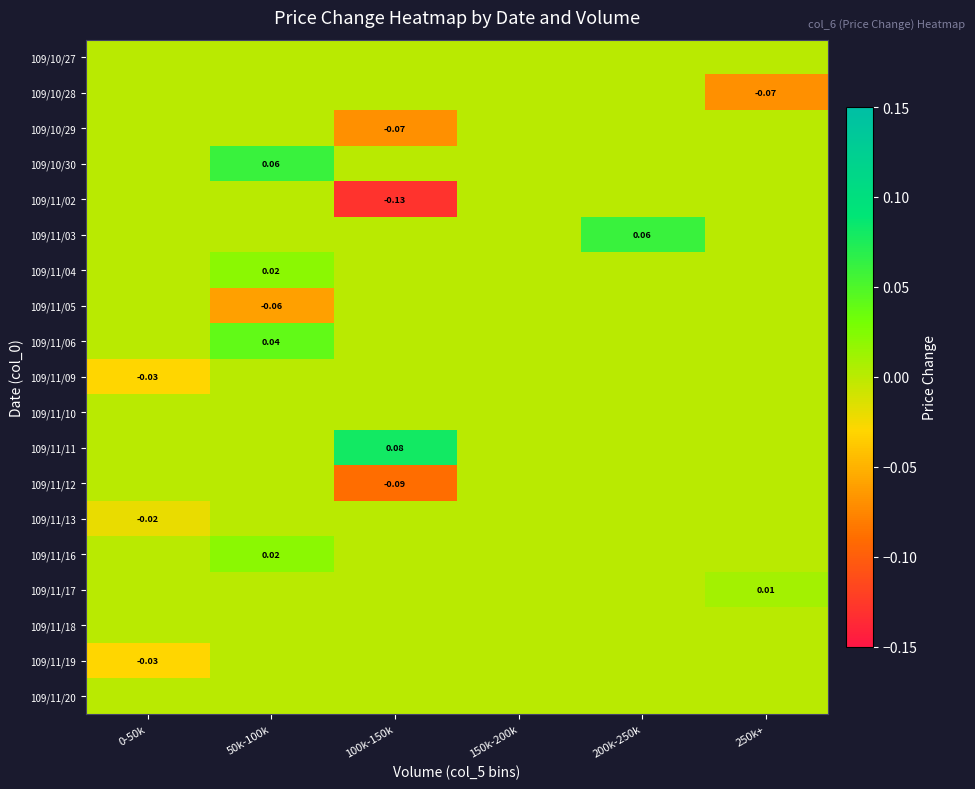

At which category does the chart reach its minimum across all series?

100k-150k